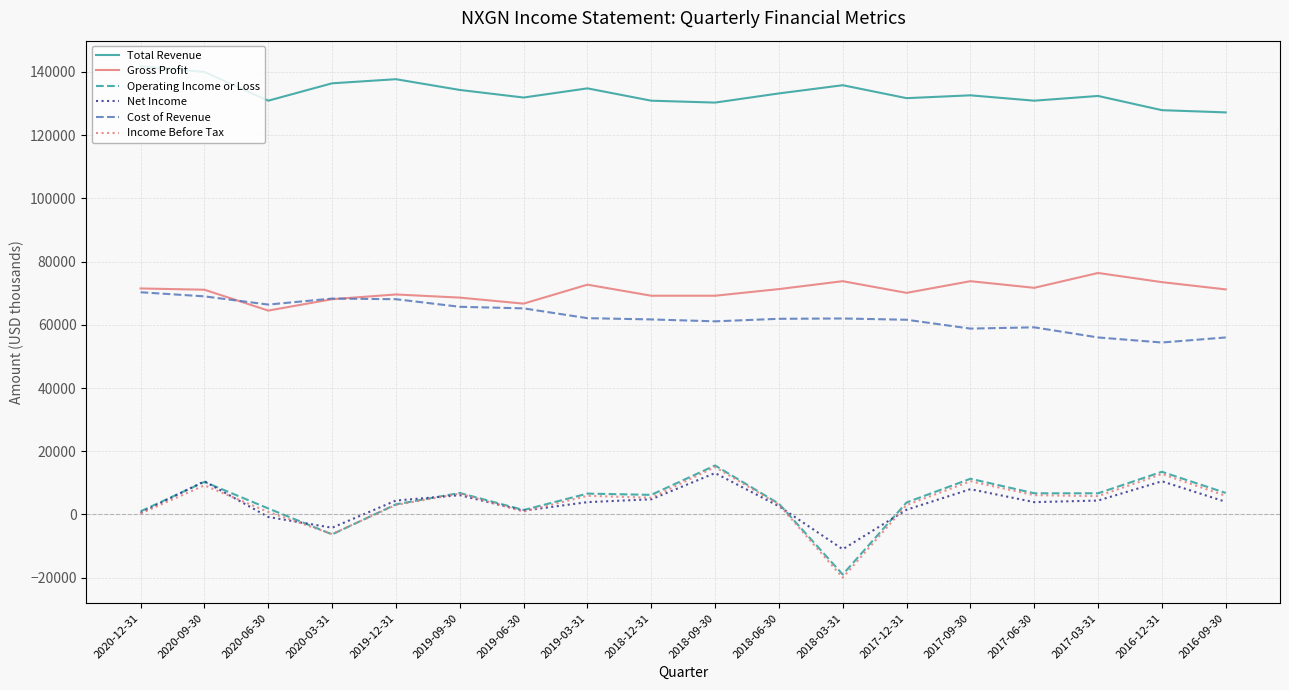

Which series has the largest total across all categories?

Total Revenue